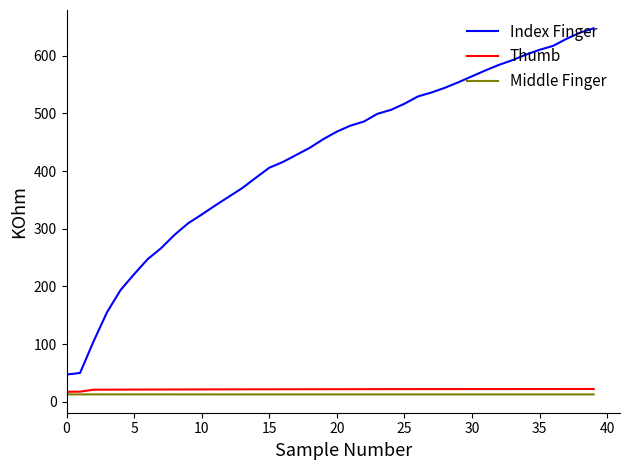

Which series has the largest total across all categories?

Index Finger